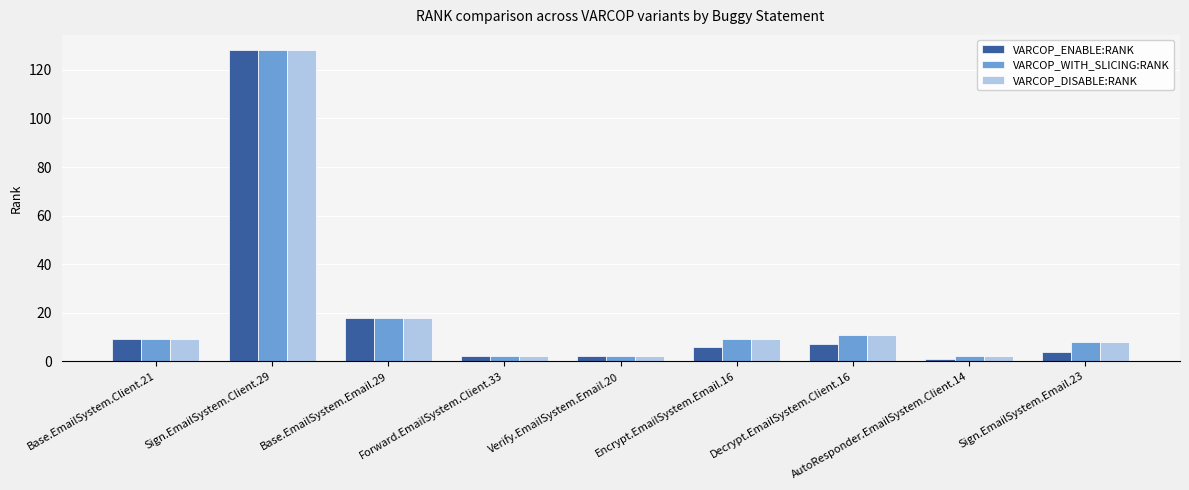

True or false: VARCOP_ENABLE:RANK has a value of 1 at AutoResponder.EmailSystem.Client.14.

True